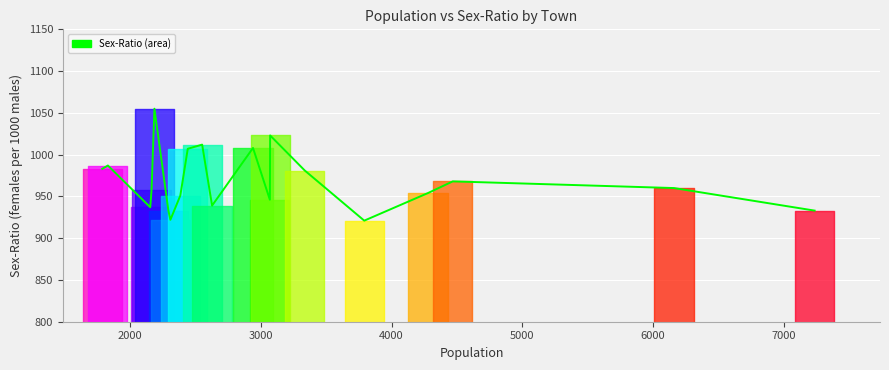

Reading right to left, list all the values displayed in this chart.

933	960	968	954	921	981	1023	946	1008	939	1012	1007	951	922	933	1055	958	937	987	983